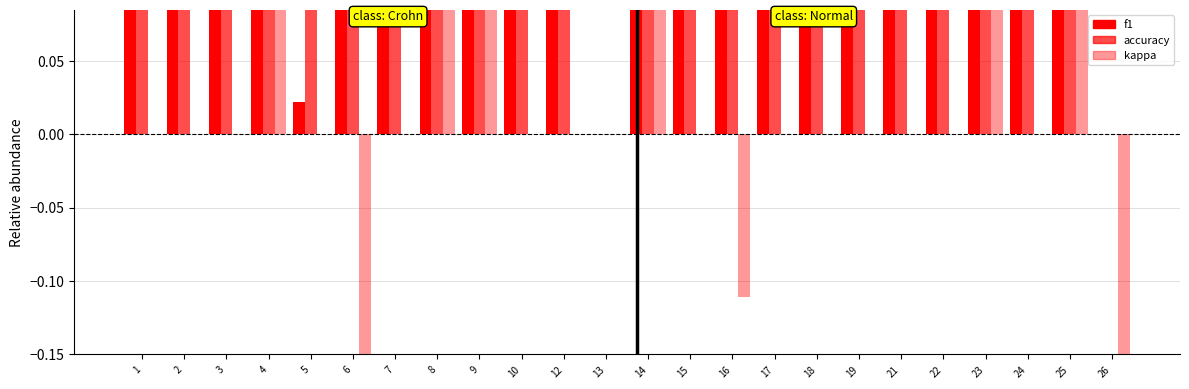

Reading left to right, list all the values displayed in this chart.

f1: 1=0.6	2=0.3	3=0.2	4=0.5	5=0.0	6=0.3	7=0.3	8=0.5	9=0.4	10=0.5	12=0.2	13=0.0	14=0.5	15=0.2	16=0.3	17=0.3	18=0.2	19=0.1	21=0.1	22=0.2	23=0.4	24=0.2	25=0.6	26=0.0
accuracy: 1=0.7	2=0.5	3=0.4	4=0.6	5=0.1	6=0.4	7=0.5	8=0.5	9=0.5	10=0.7	12=0.4	13=0.0	14=0.5	15=0.4	16=0.4	17=0.5	18=0.4	19=0.2	21=0.3	22=0.4	23=0.5	24=0.4	25=0.7	26=0.0
kappa: 1=0.0	2=0.0	3=0.0	4=0.2	5=0.0	6=-0.2	7=0.0	8=0.2	9=0.1	10=0.0	12=0.0	13=0.0	14=0.2	15=0.0	16=-0.1	17=0.0	18=0.0	19=0.0	21=0.0	22=0.0	23=0.1	24=0.0	25=0.2	26=-0.6